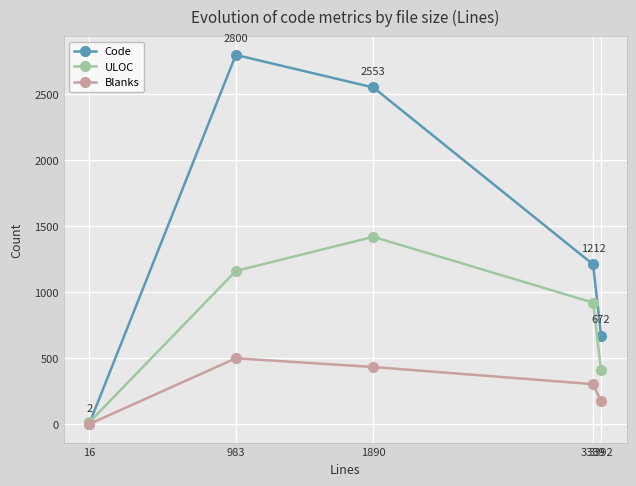

At how many categories does at least one series exceed 138?

4